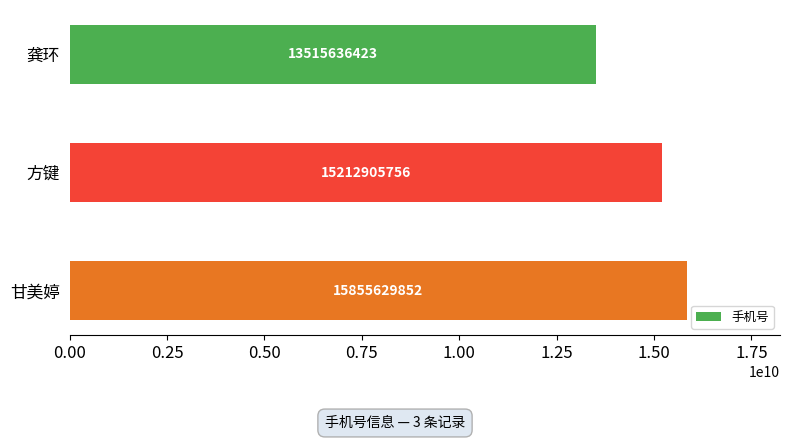

List the labels in order of value, smallest first.

龚环, 方键, 甘美婷